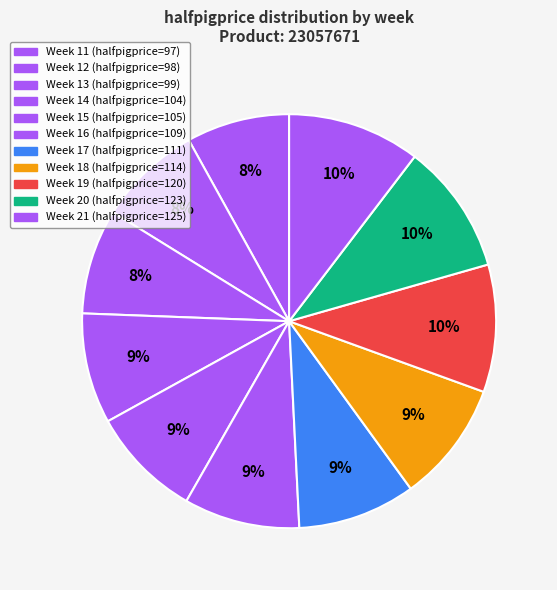

Count the number of slices in the pie.

11